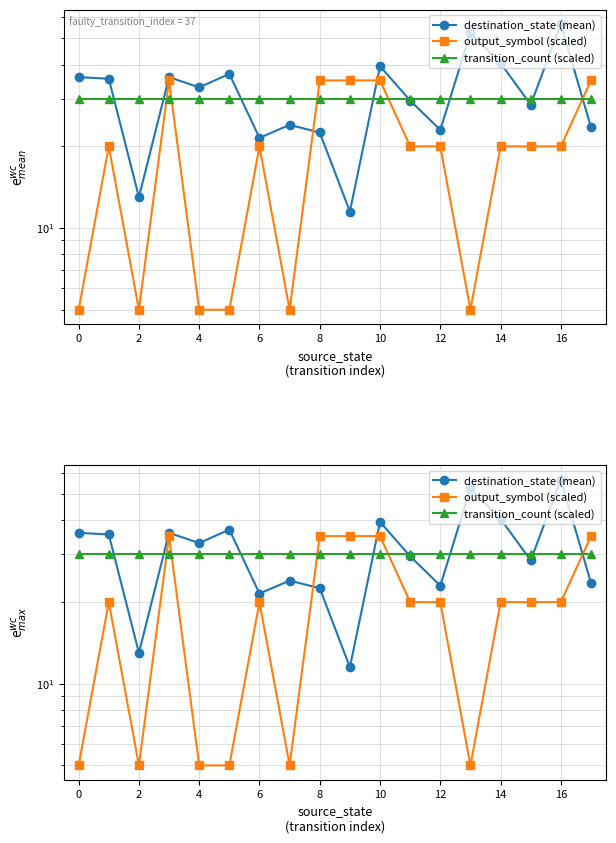

True or false: transition_count (scaled) and output_symbol (scaled) intersect in this chart.

True